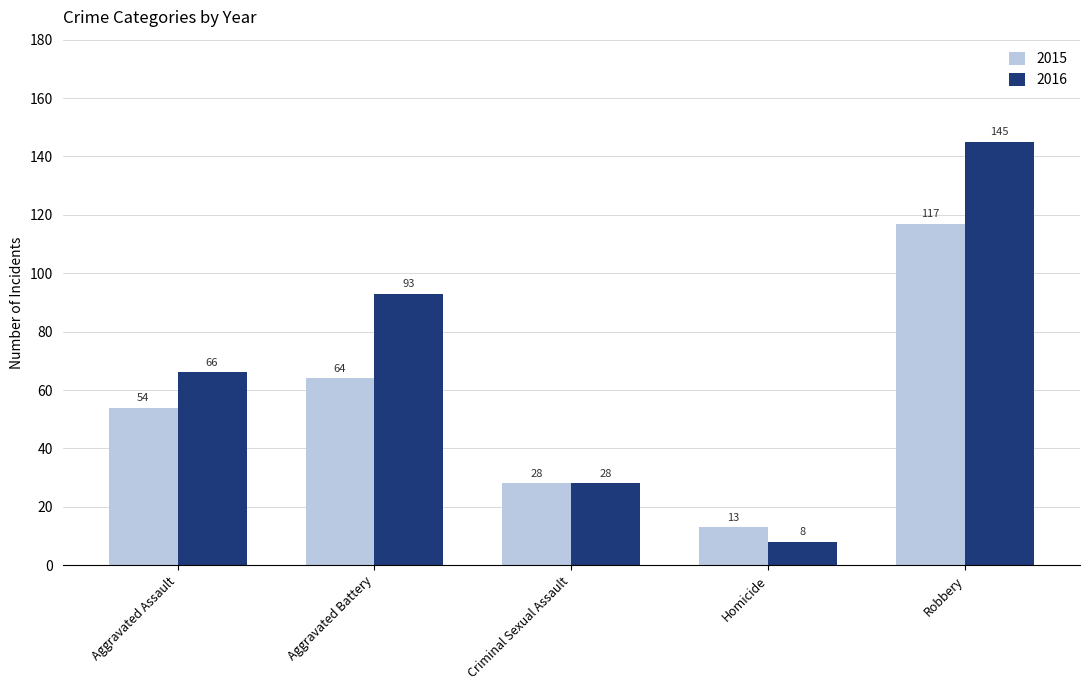

At which label is 2015 closest to 65?

Aggravated Battery